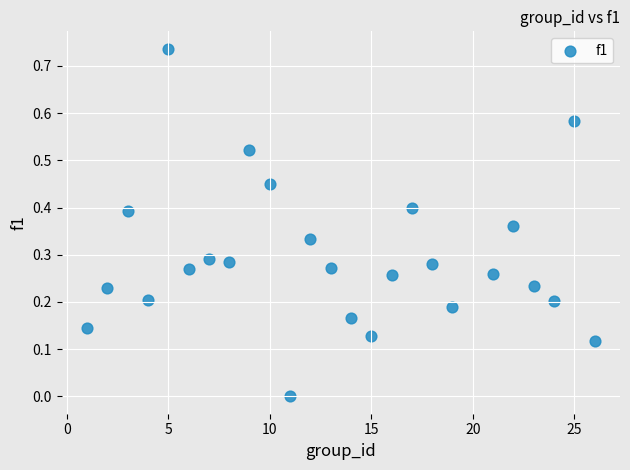

What is the range of X values (max minus min)?

25.0